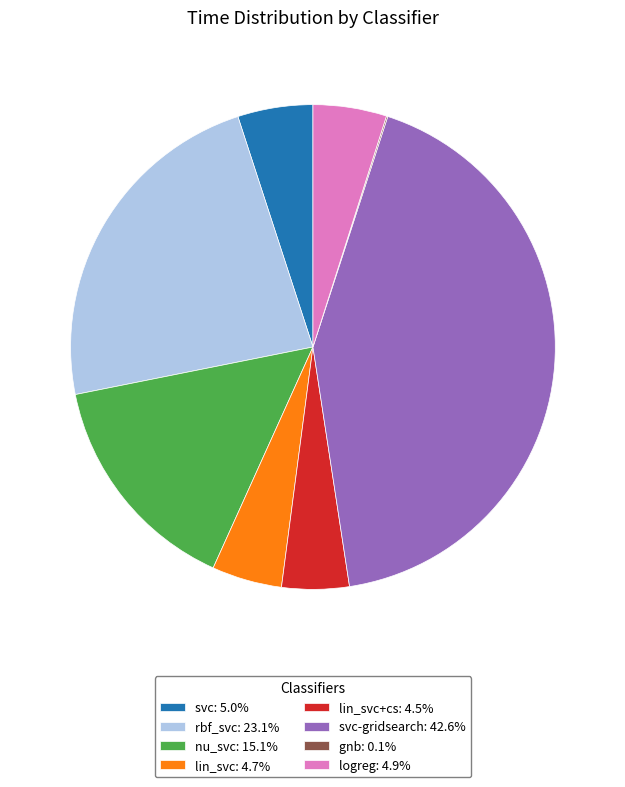

Combined, do lin_svc+cs: 4.5% and svc: 5.0% account for over 50%?

No